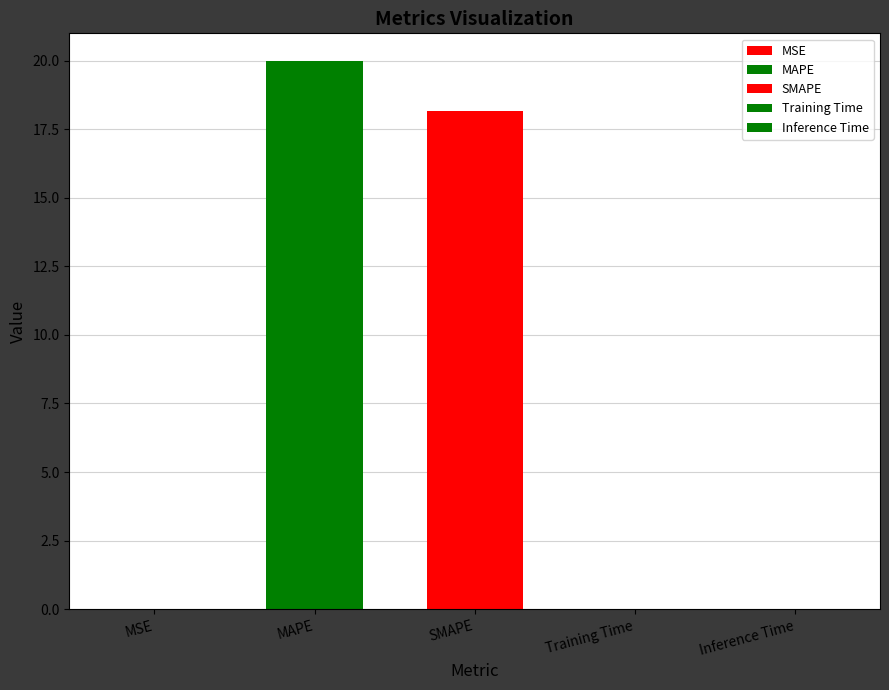

What is the difference between the values at SMAPE and MAPE?

1.8